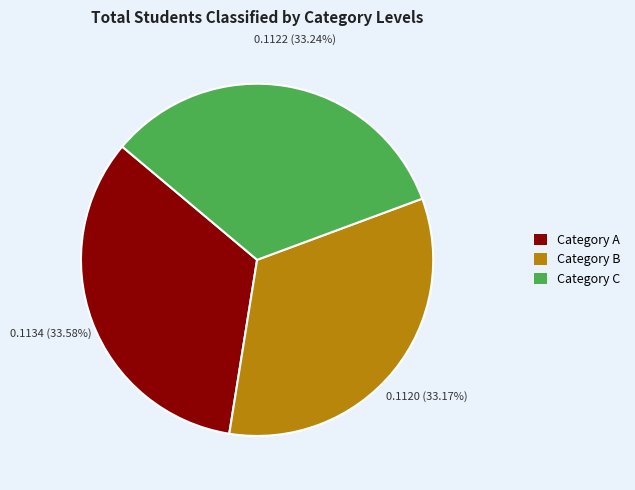

Is there any slice that represents more than half of the pie?

No